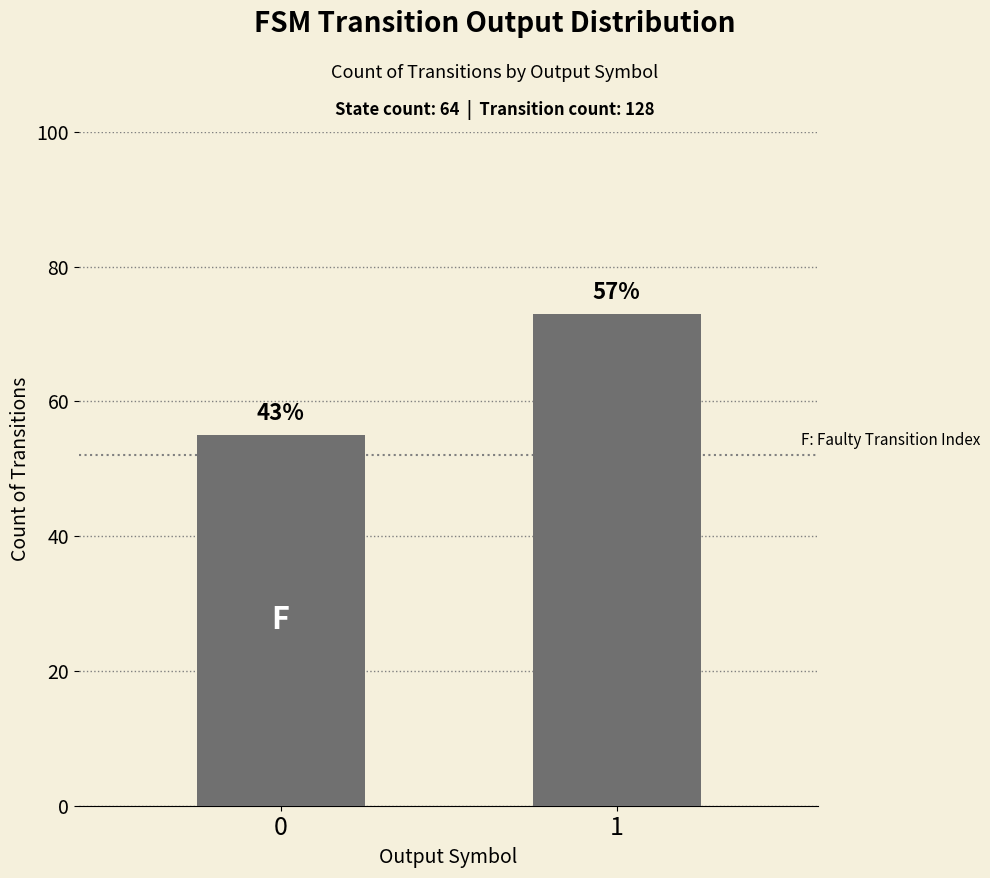

Are the bars horizontal?

No